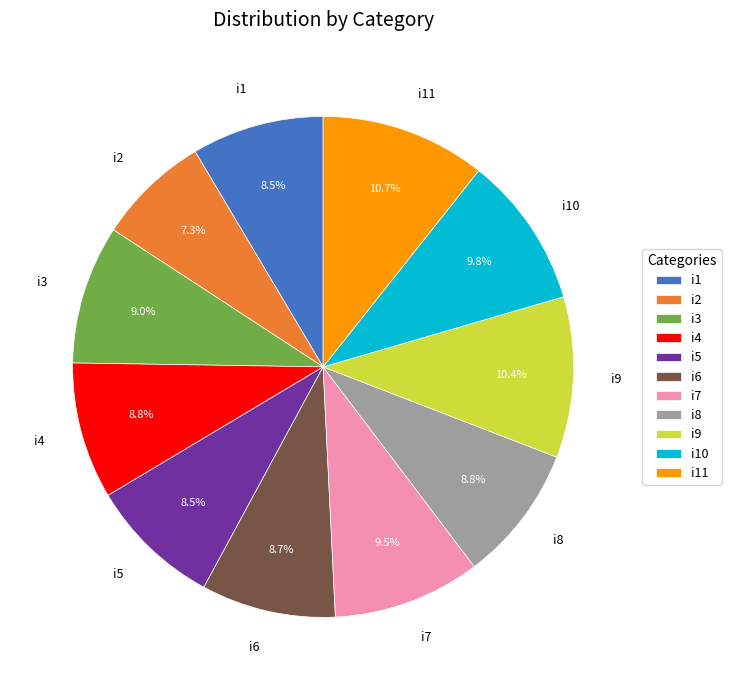

To the nearest percent, what is the difference between the i1 and i11 slice percentages?

2%